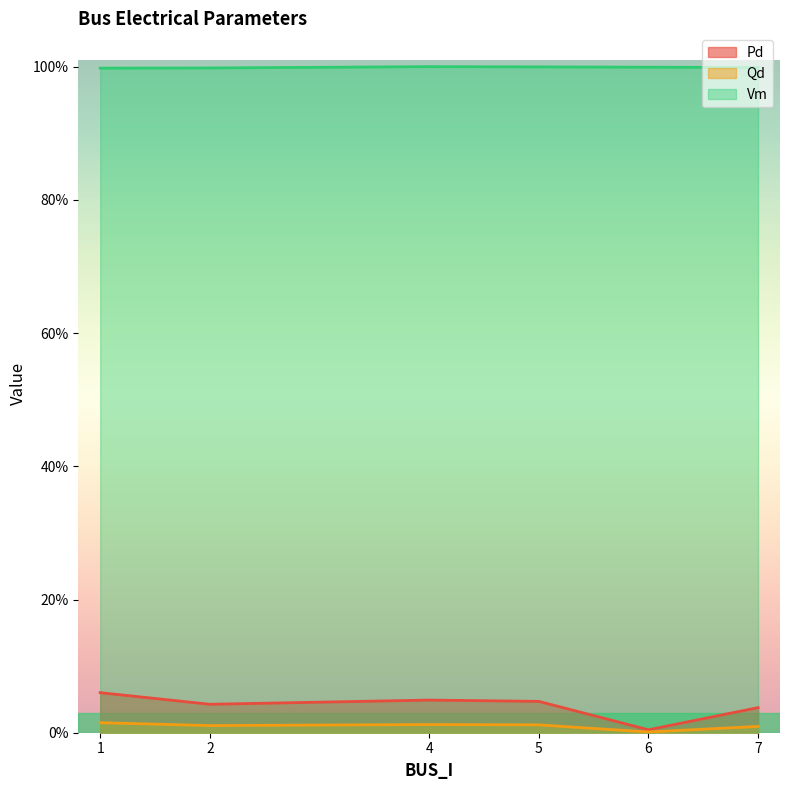

Which series changed the most between 1 and 6?

Pd